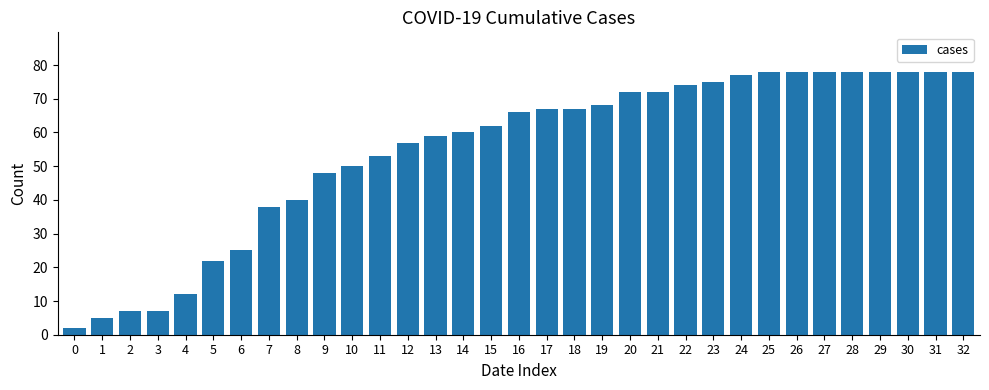

How many categories are shown in the chart?

33